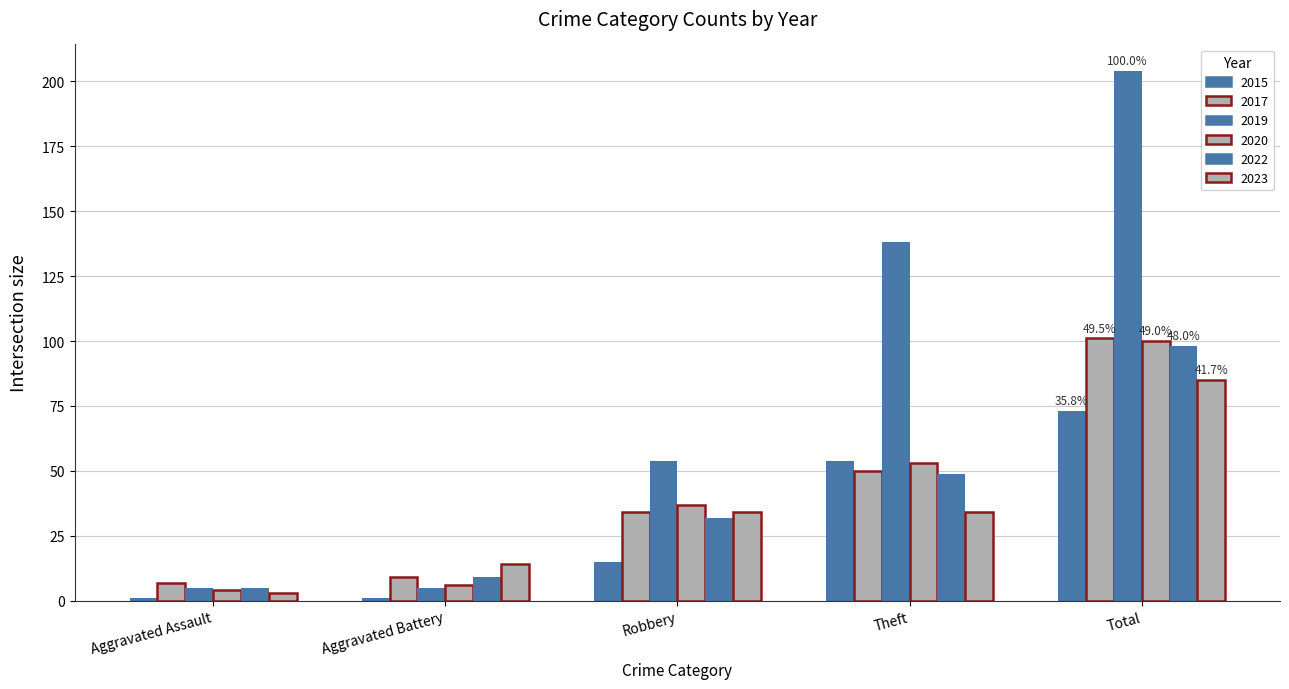

How many categories are shown in the chart?

5